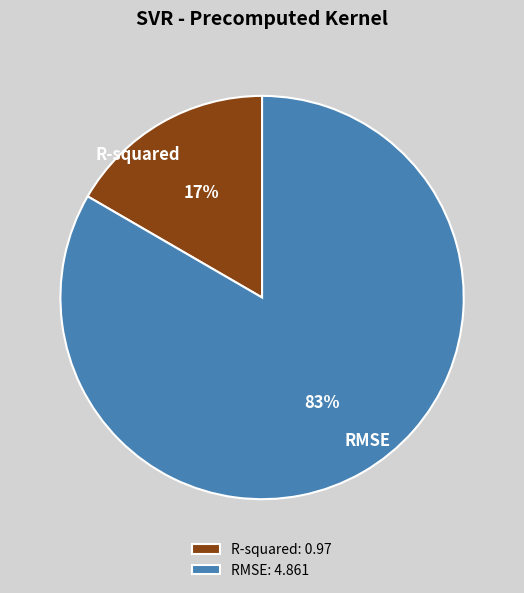

Is there any slice that represents more than half of the pie?

Yes